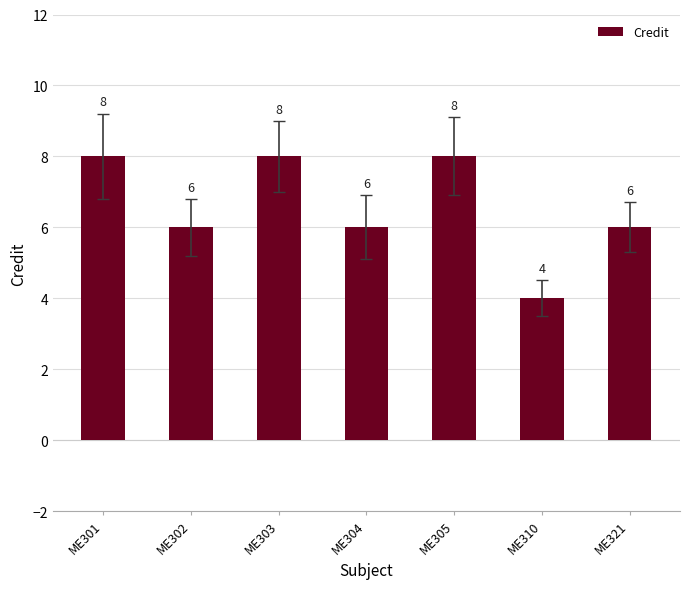

What is the sum of the values at ME304 and ME303?

14